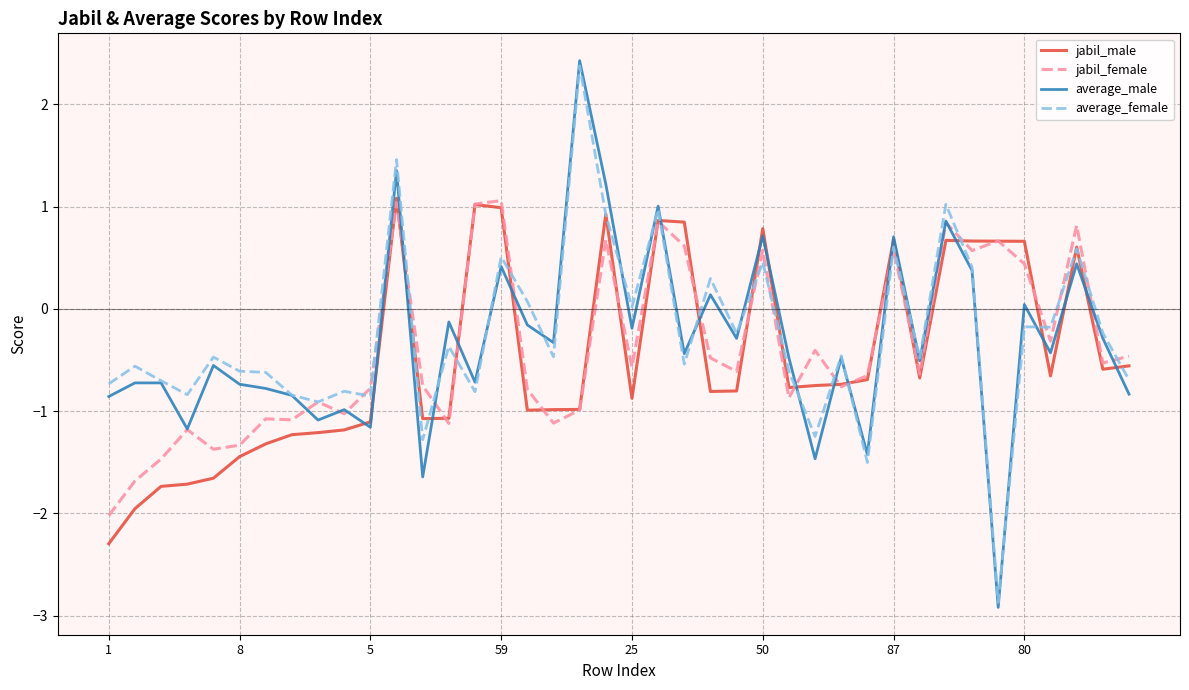

Which series has the widest spread of values?

average_male